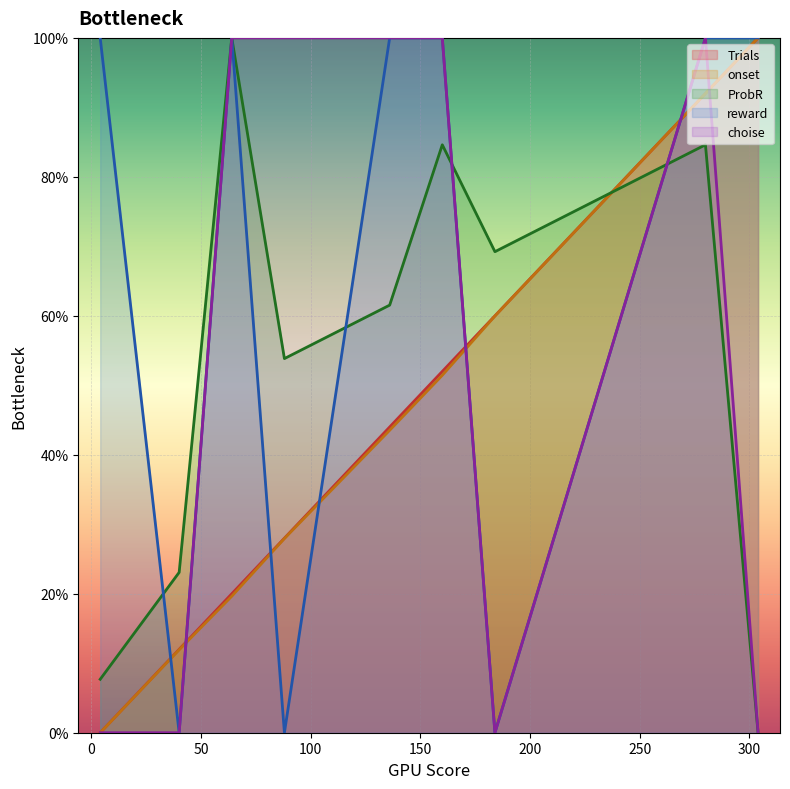

Read the ProbR value at 40.

23.1